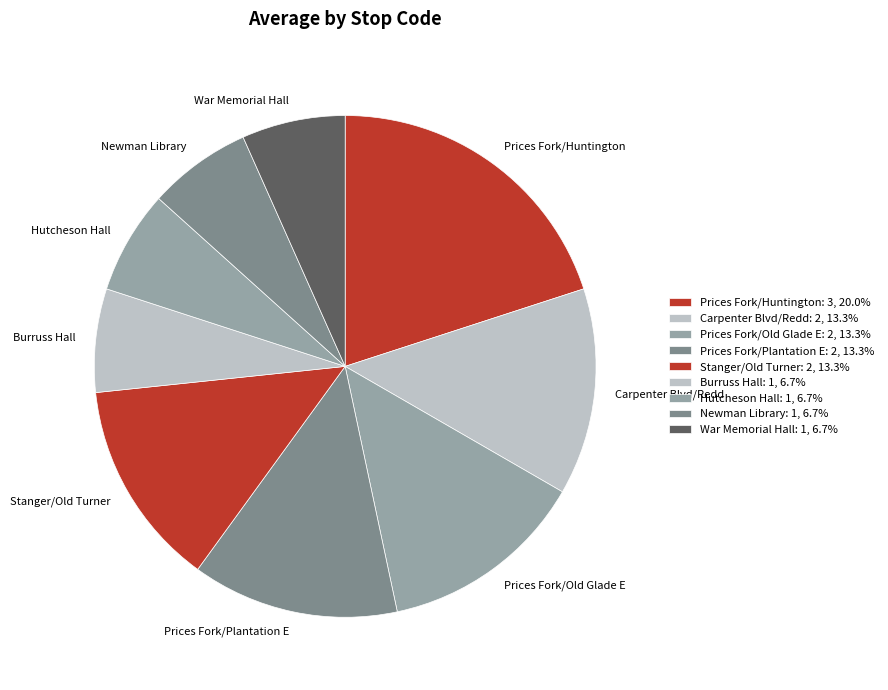

Does Prices Fork/Old Glade E represent more than half of the total?

No